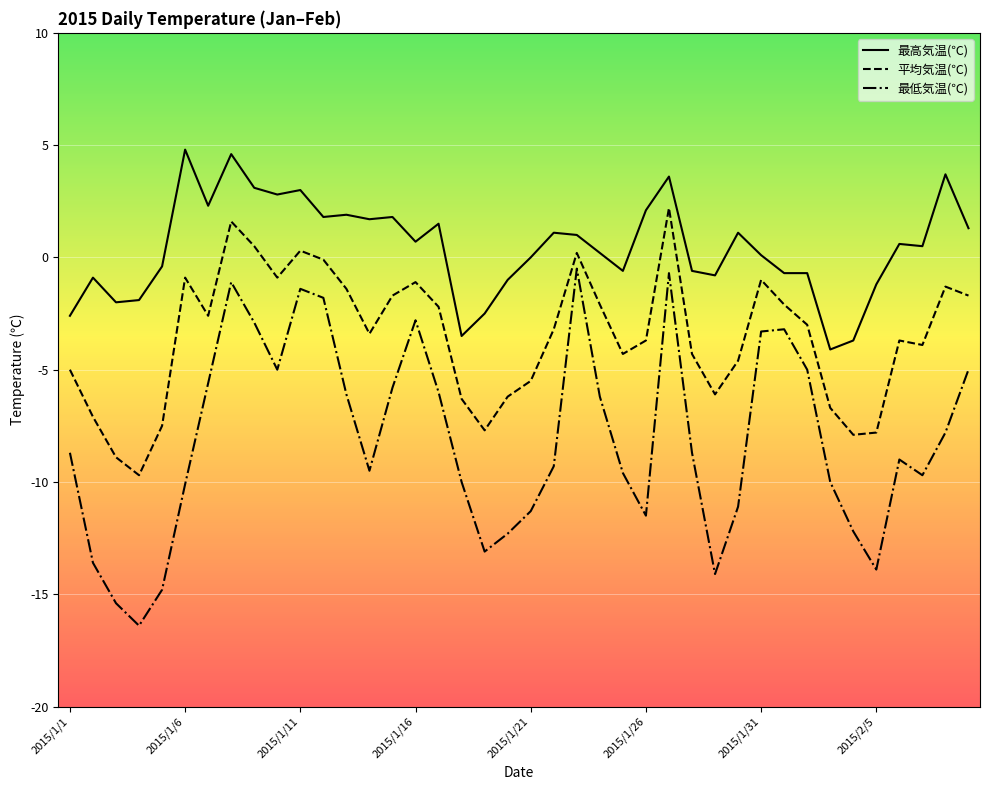

What is the maximum value shown in the chart?

4.8